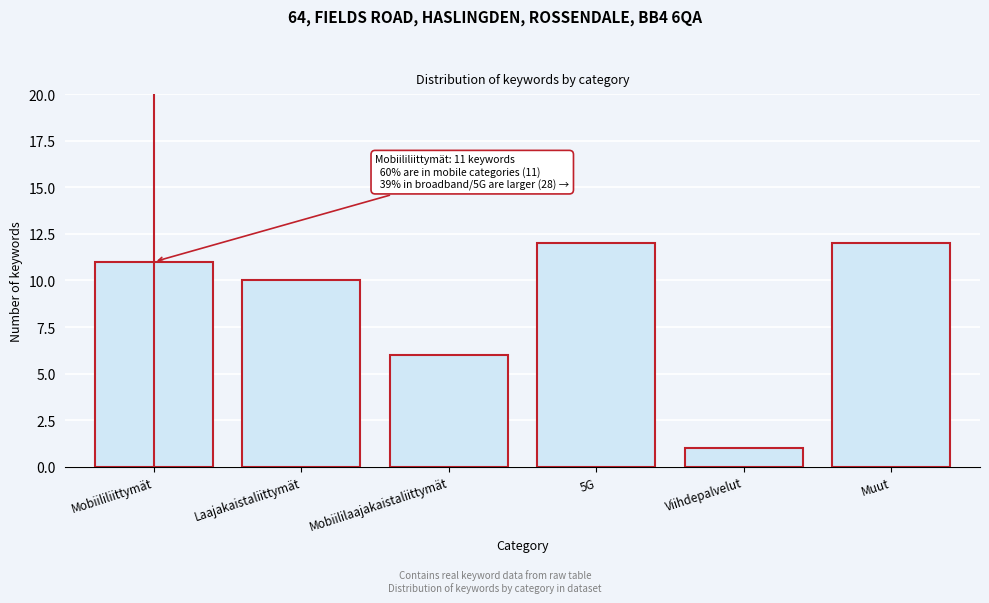

Reading left to right, what are all the values shown in this chart?

11	10	6	12	1	12